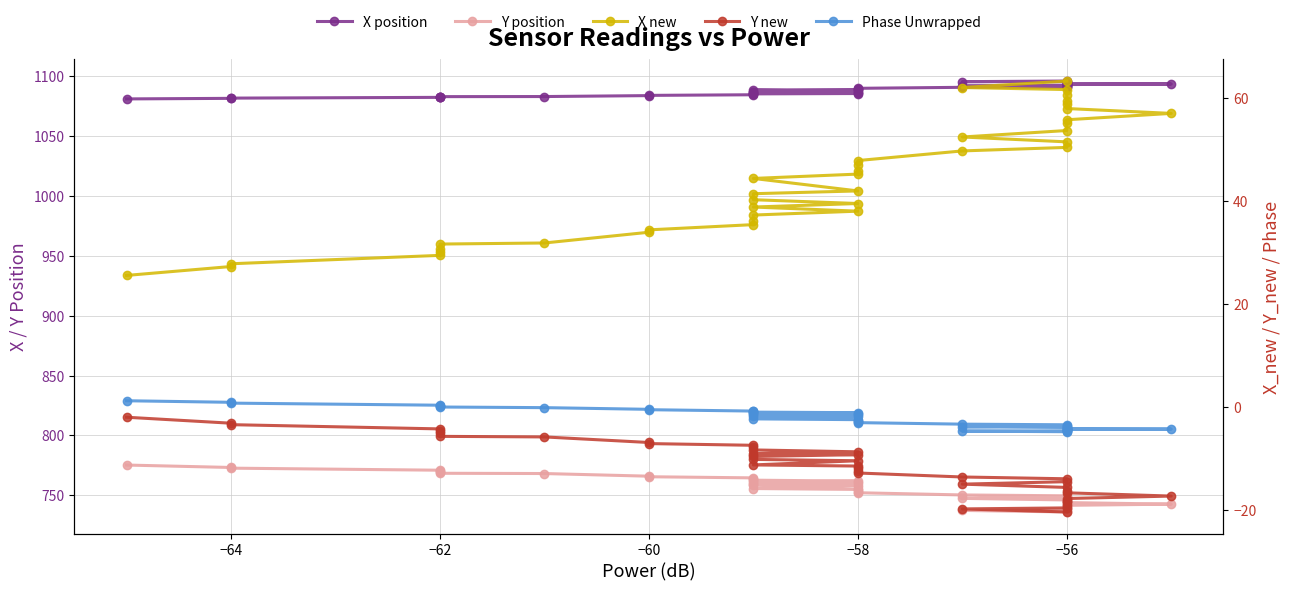

Is the value of Phase Unwrapped at −60 greater than the value of X new at −62?

No